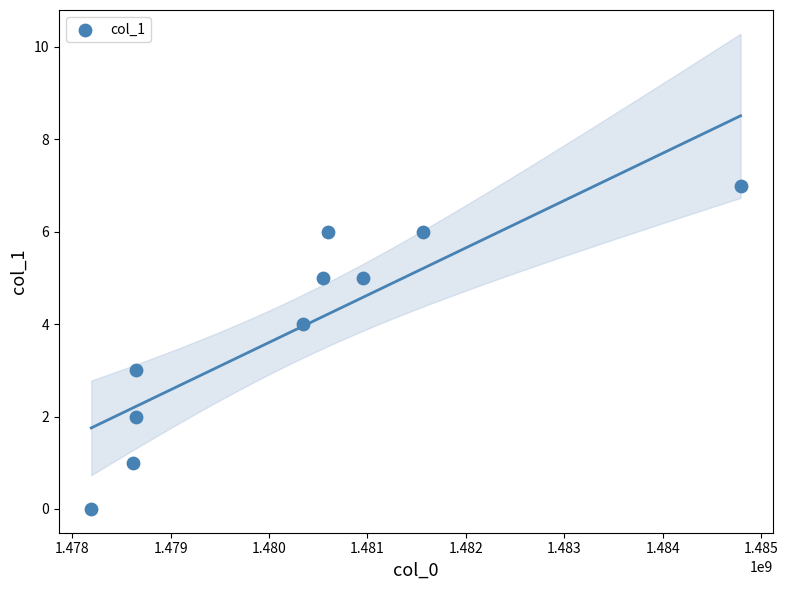

What is the average X value?

1480289803